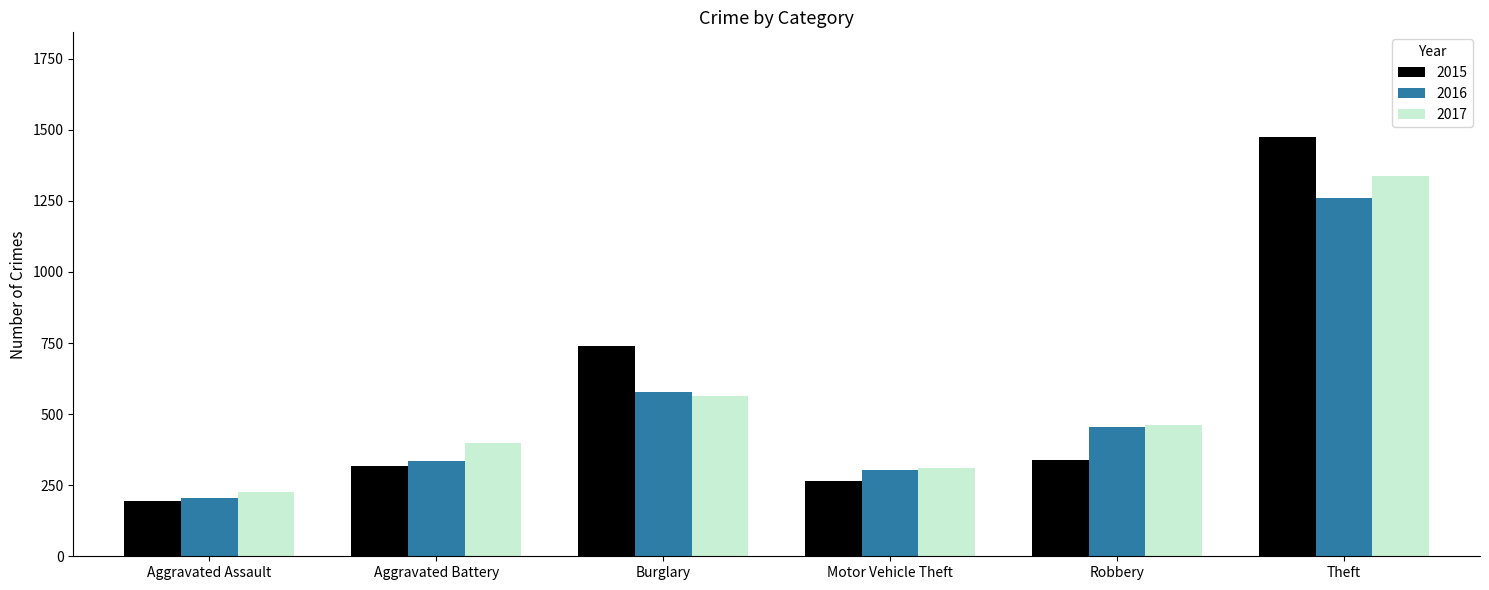

What position from the left is Aggravated Battery?

2